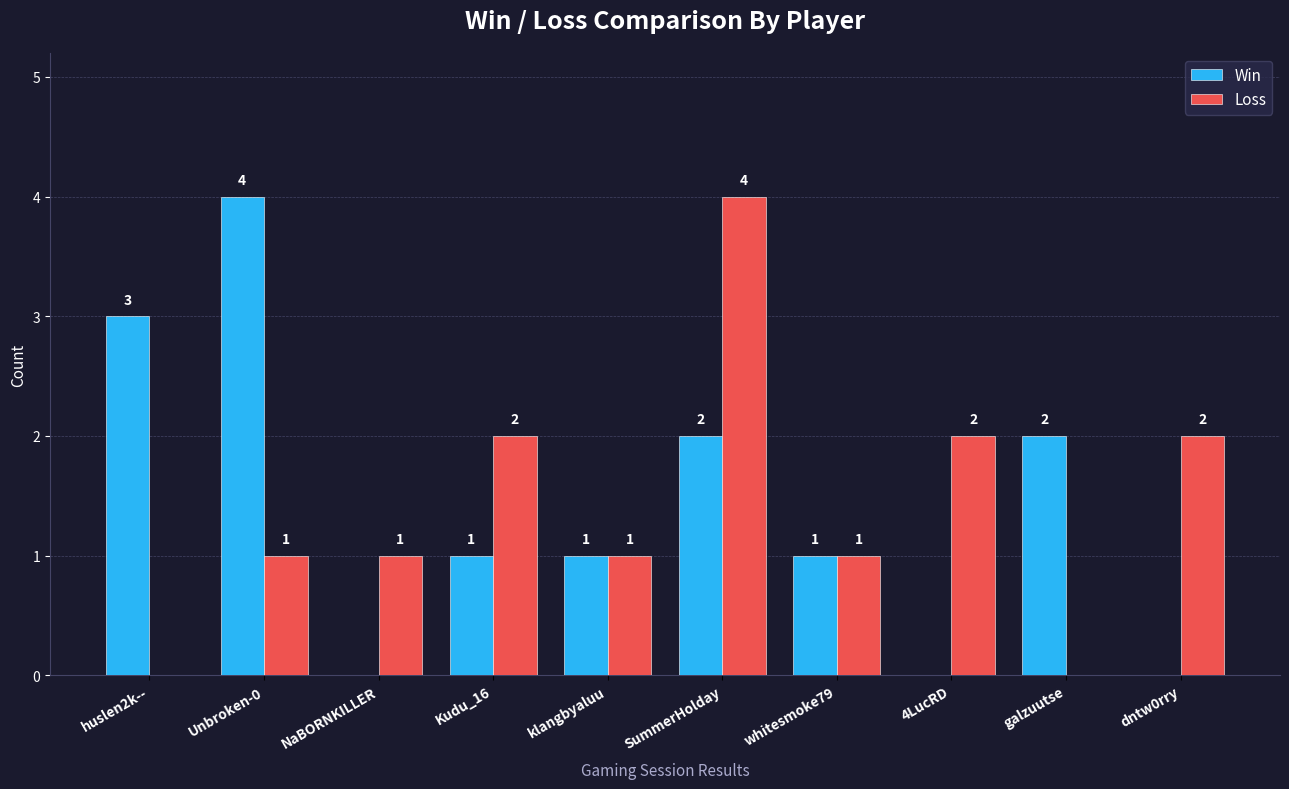

Is it true that Loss equals 0 at NaBORNKILLER?

False